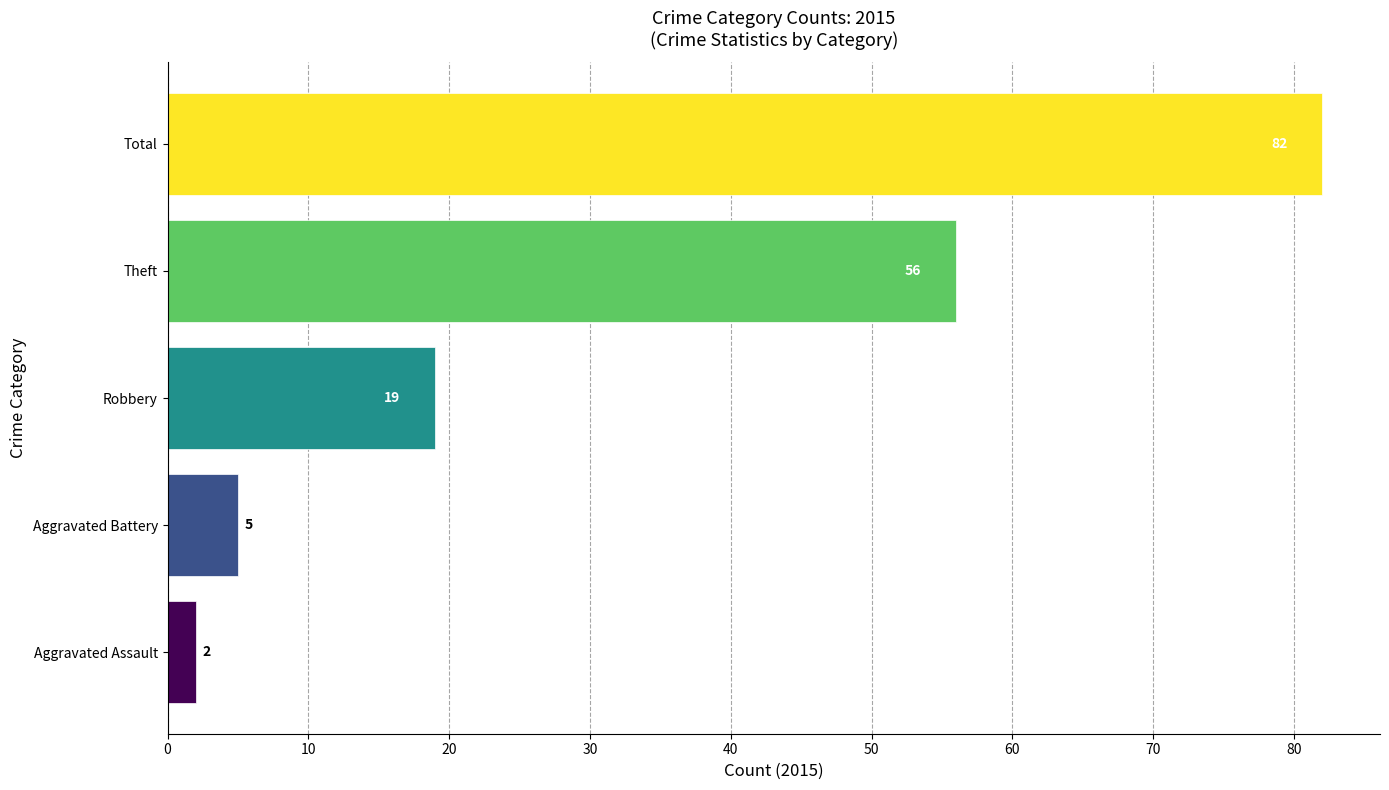

Which has a higher value, Robbery or Total?

Total